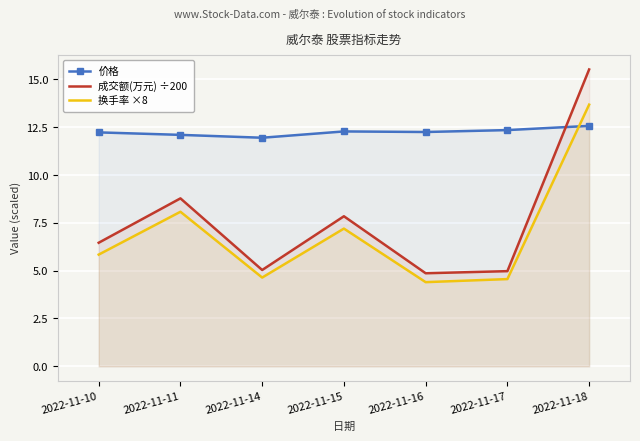

Is it true that 价格 equals 6.5 at 2022-11-10?

False